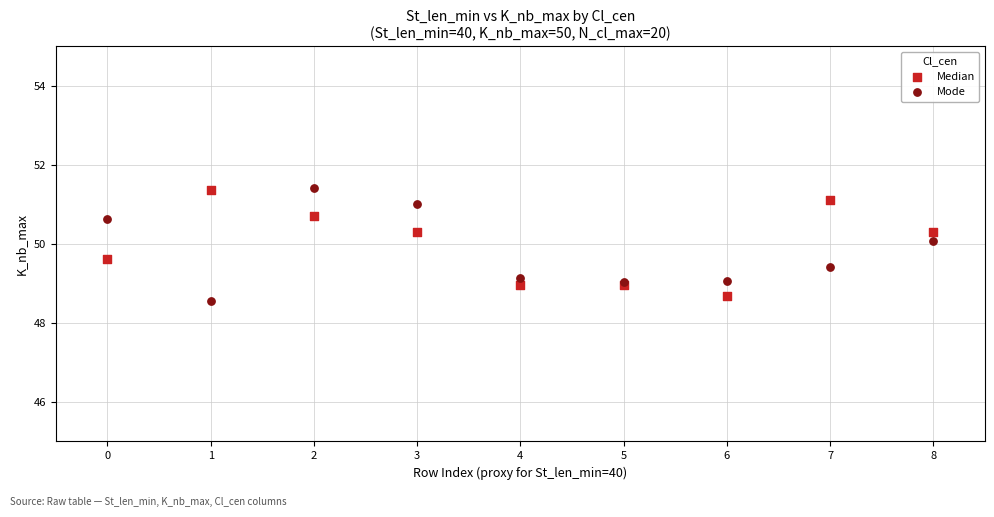

What are all the series names shown in the legend?

Median, Mode